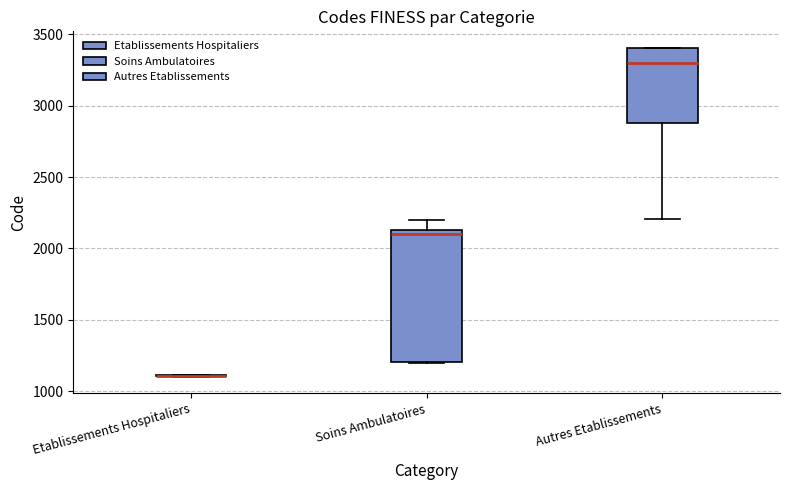

Reading left to right, read every box against the y-axis: the position of its median line, the range the box covers, and the ends of its whiskers. The values are not printed on the chart, so give them approximately, as read against the axis.

Etablissements Hospitaliers: box collapsed to a line at 1100, whiskers 1100 to 1100
Soins Ambulatoires: median 2100, box 1200 to 2150, whiskers 1200 to 2200
Autres Etablissements: median 3300, box 2900 to 3400, whiskers 2200 to 3400